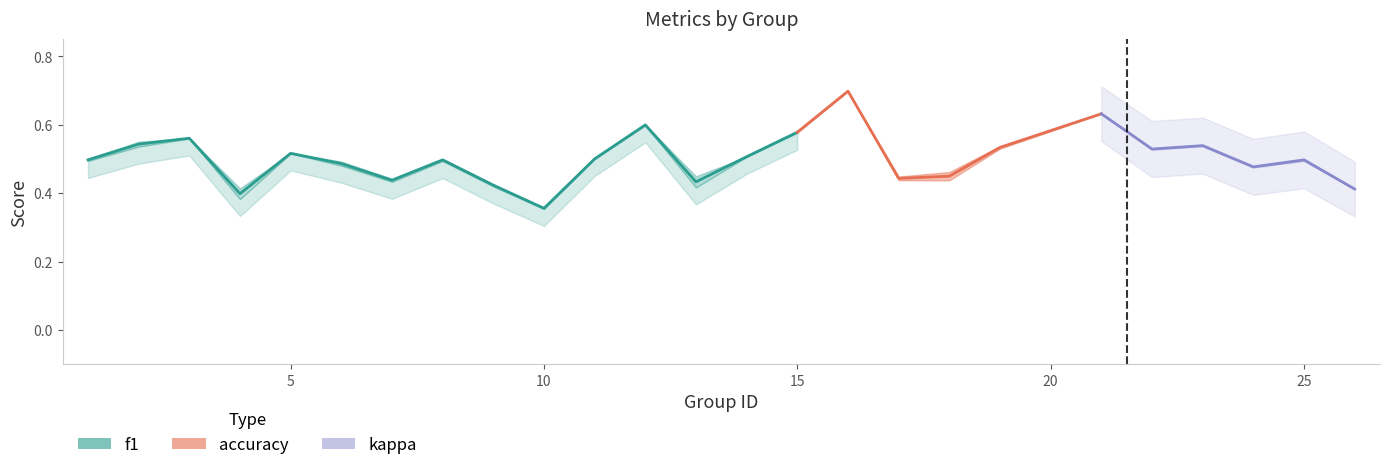

Which has a higher value, 16 or 6?

16